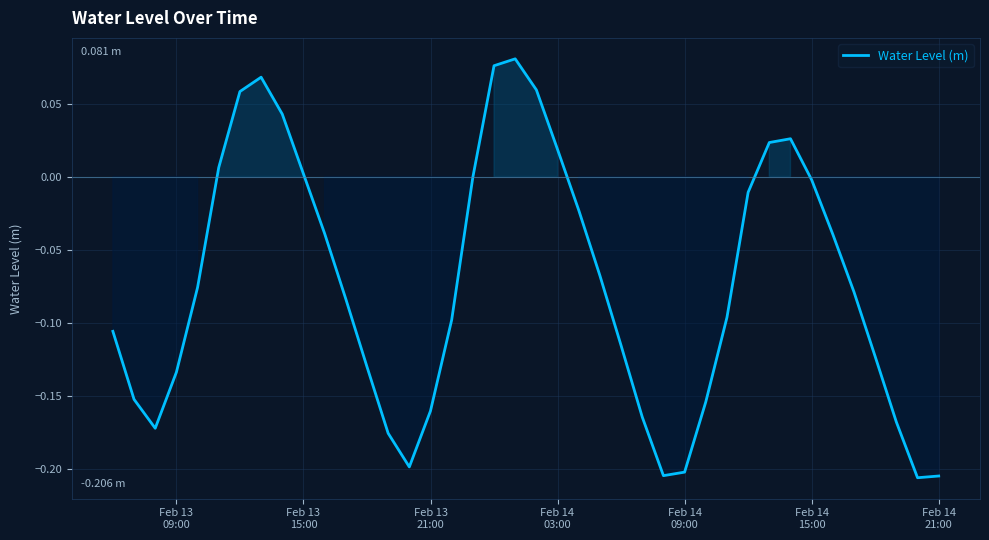

What is the difference between the maximum and minimum values?

0.3